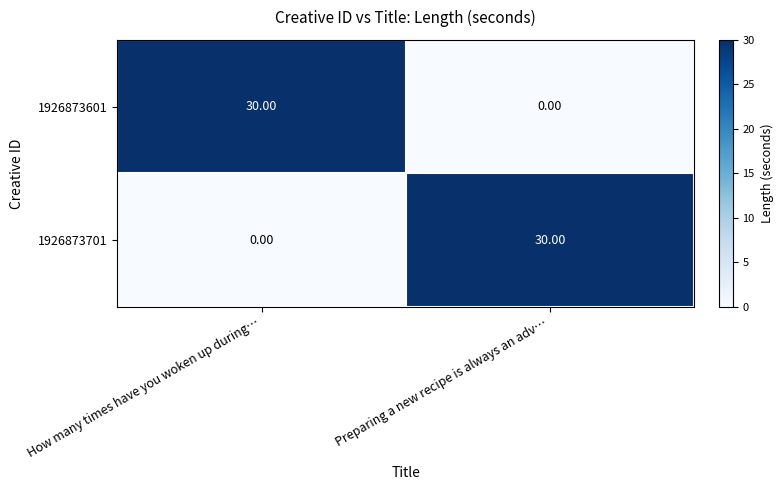

What is the difference between the 1926873601 values at Preparing a new recipe is always an adv… and How many times have you woken up during…?

30